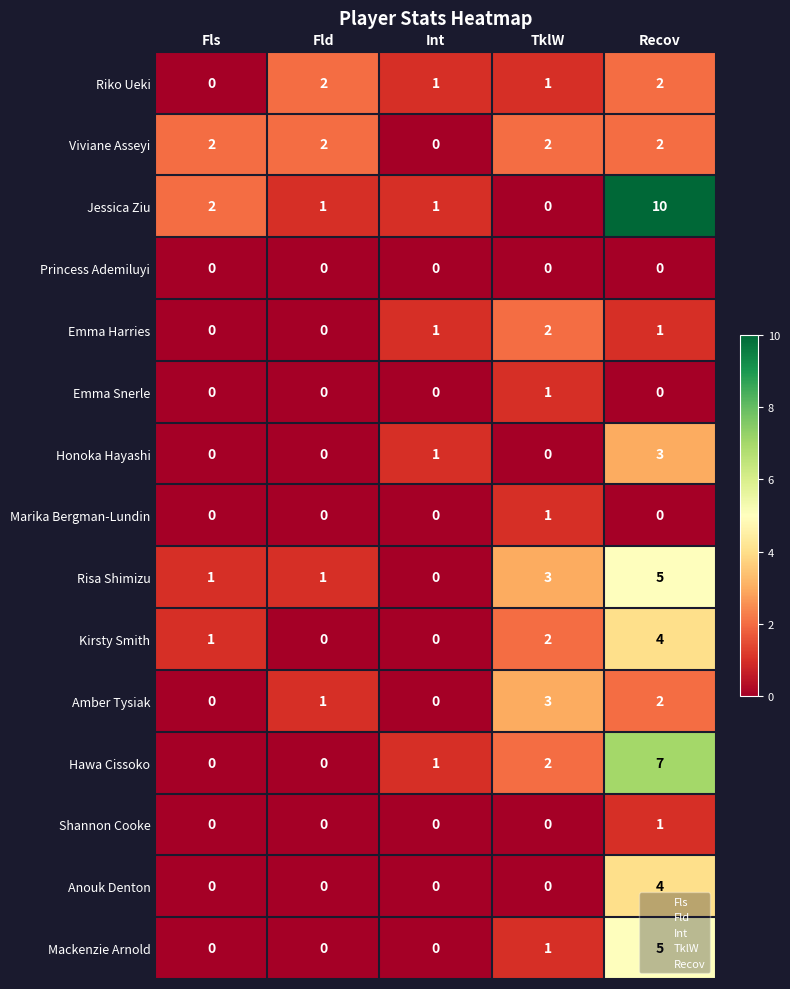

At which category does the chart reach its peak across all series?

Recov